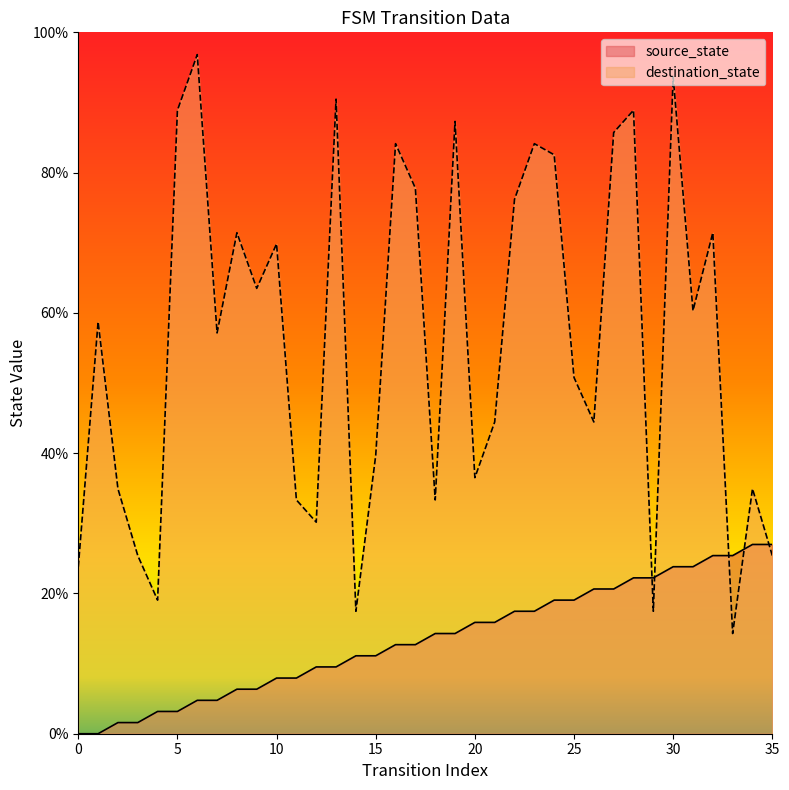

Where is source_state nearest to the value 13?

16